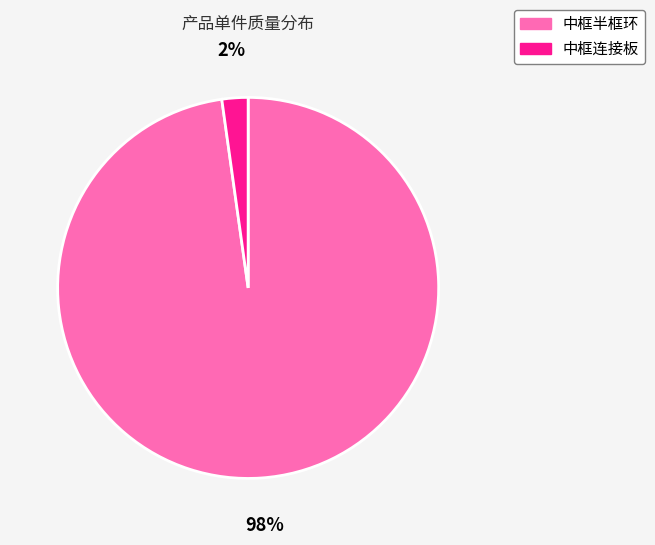

What percentage is the 中框半框环 slice, to the nearest percent?

98%